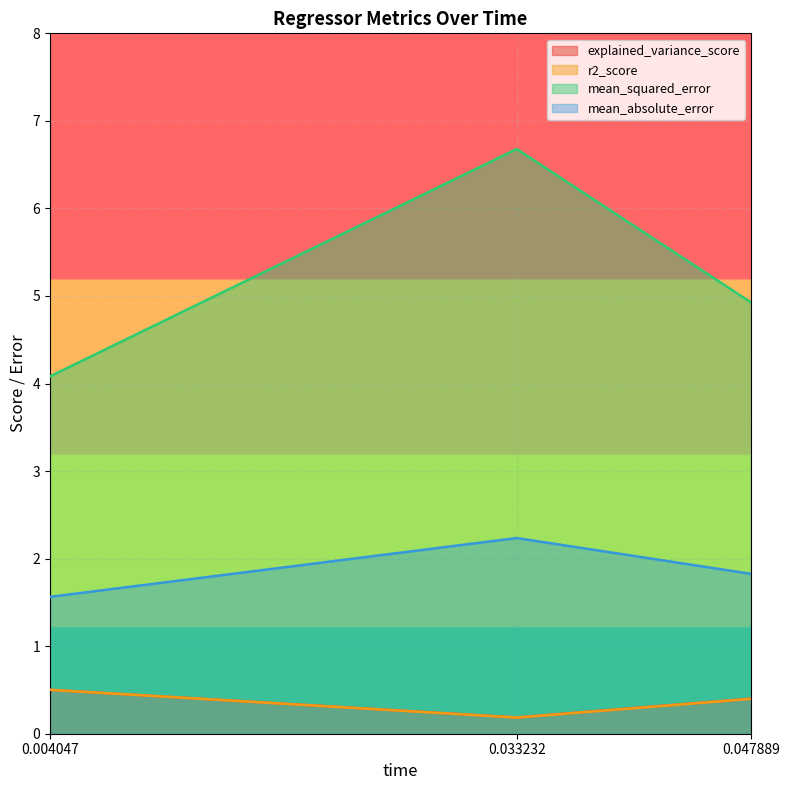

Where is r2_score nearest to the value 0?

0.033232